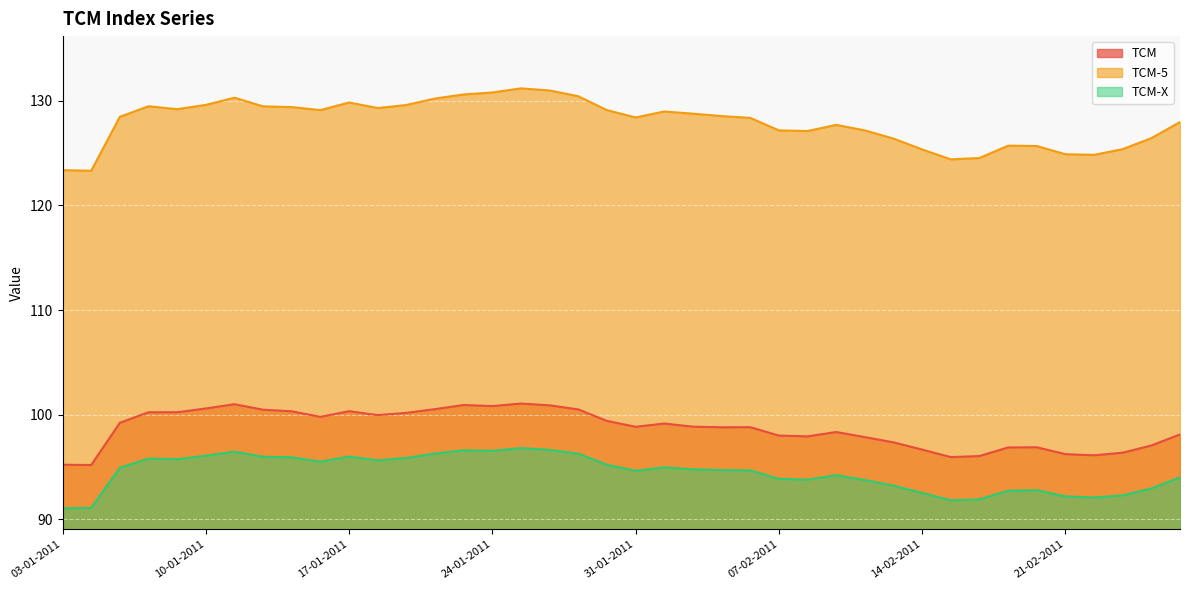

The TCM series shows 61.6 at 09-02-2011. True or false?

False